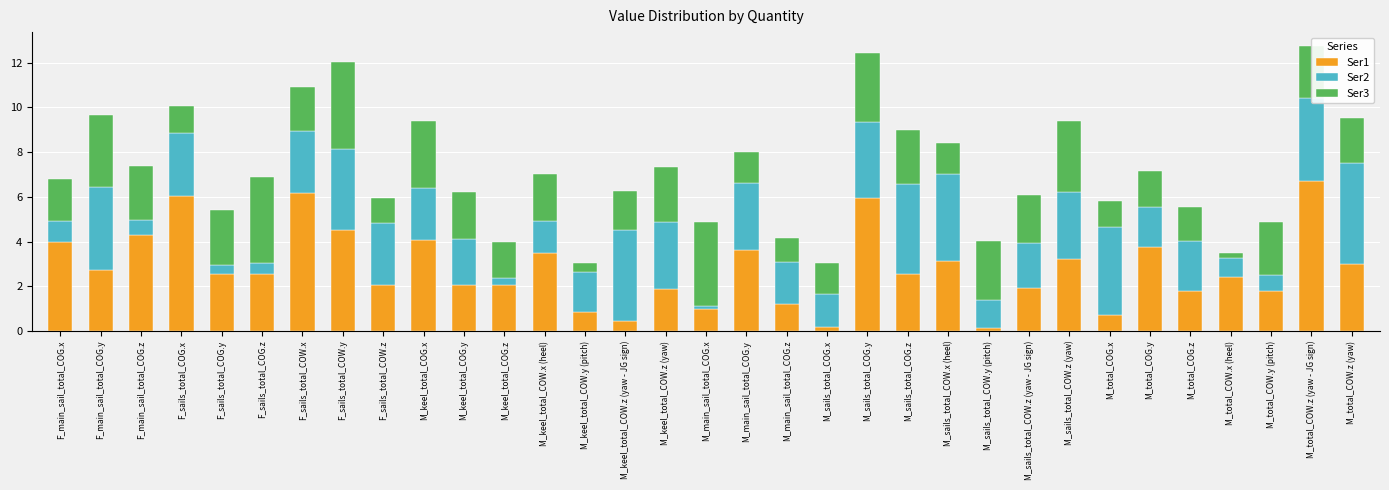

What is the sum of the Ser1 values at M_keel_total_COW.z (yaw) and F_main_sail_total_COG.z?

6.2